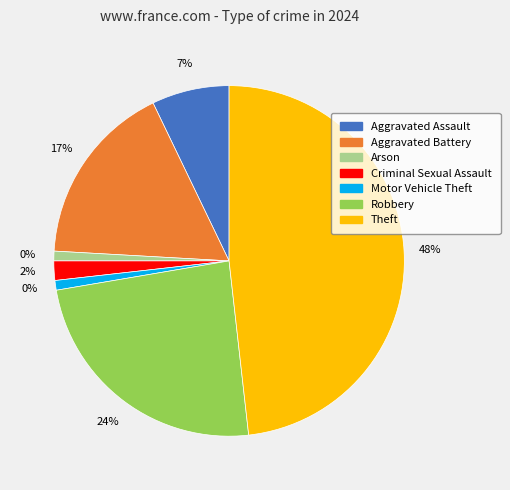

What percentage is the Criminal Sexual Assault slice, to the nearest percent?

2%